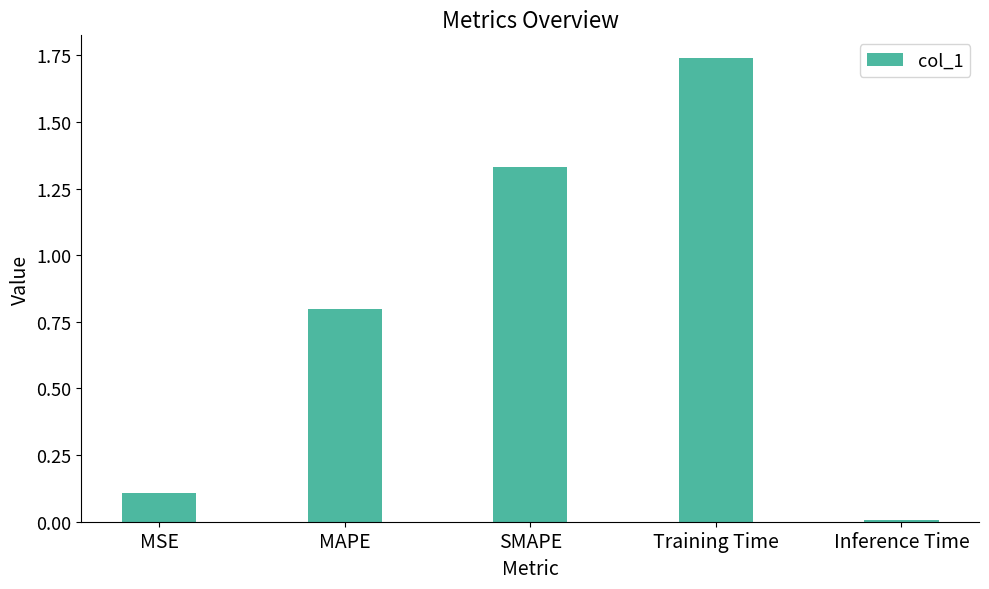

The chart shows a value of 0.2 at MAPE. True or false?

False